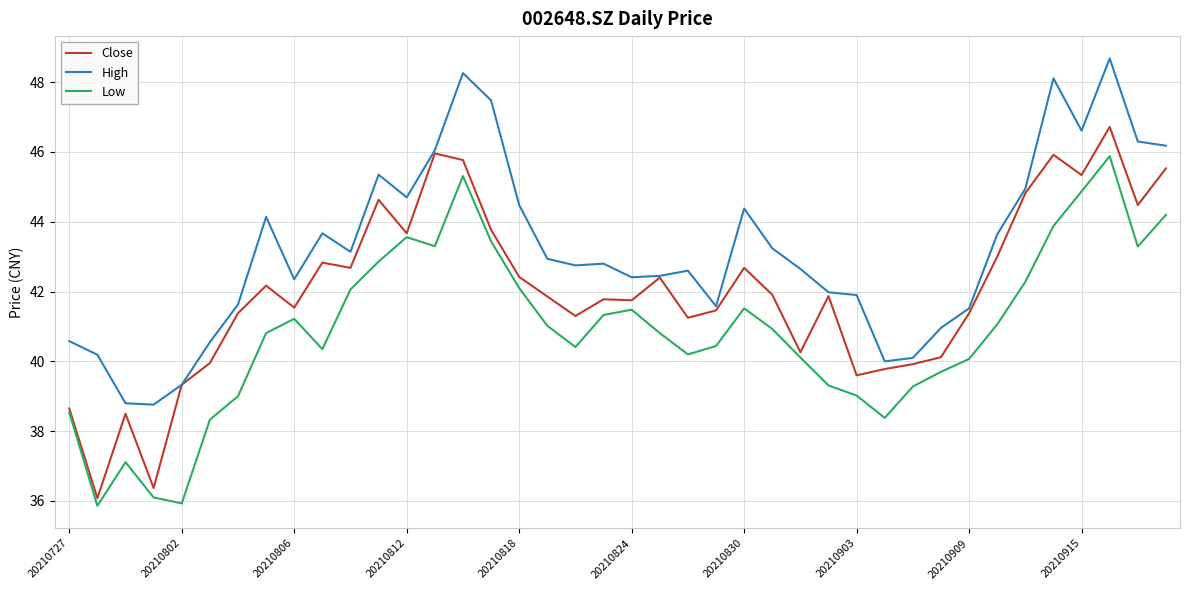

Which series has the largest total across all categories?

High